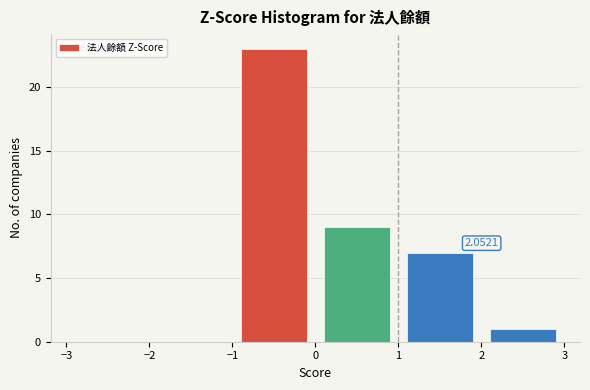

Which range on the x-axis has the tallest bar?

-1 to 0